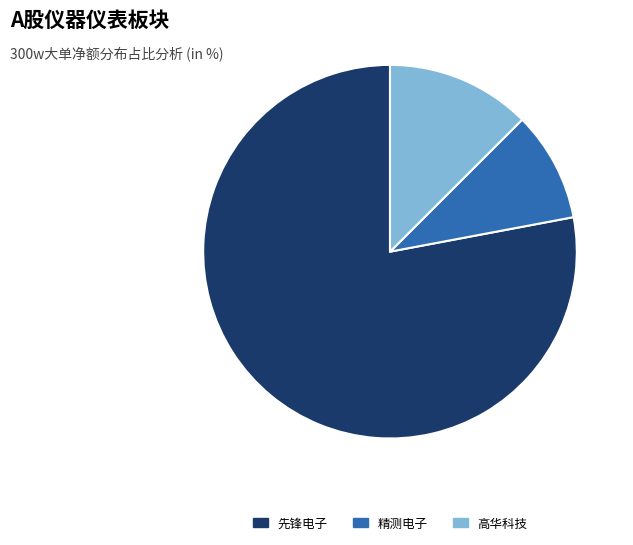

Is there any slice that represents more than half of the pie?

Yes